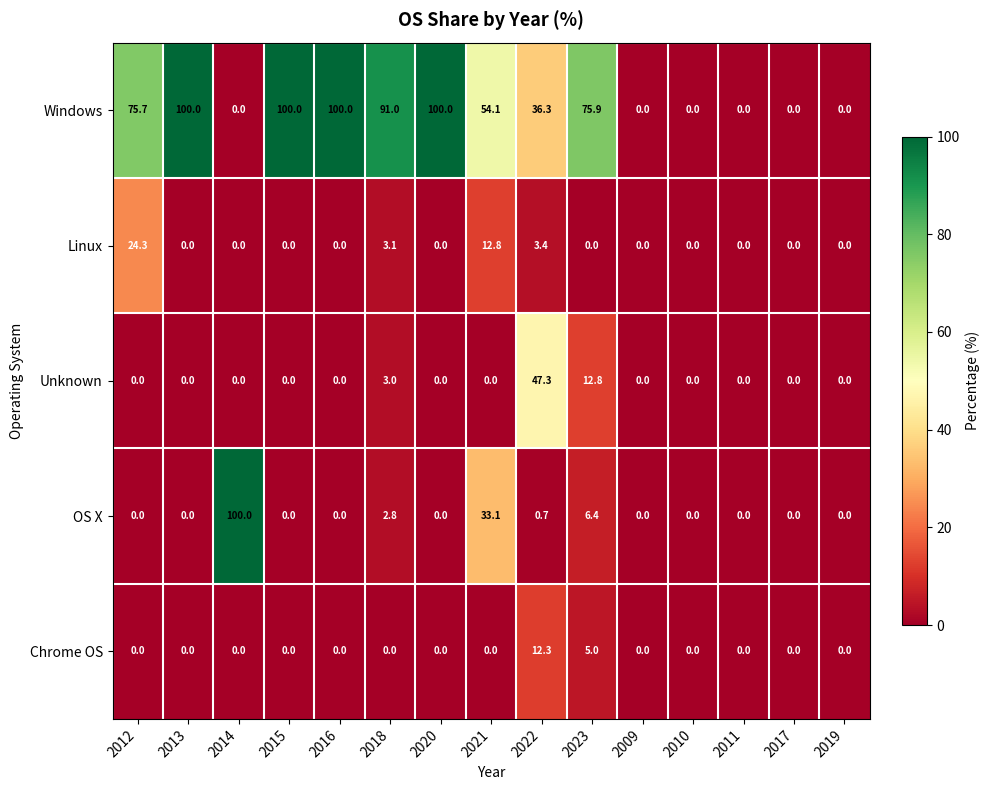

Where is Windows nearest to the value 50?

2021